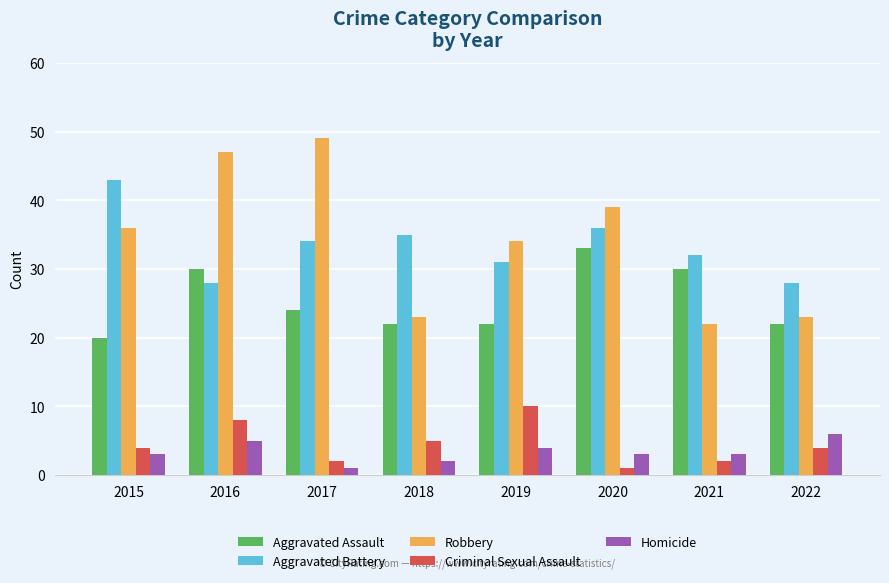

Is it true that Aggravated Assault equals 30 at 2021?

True